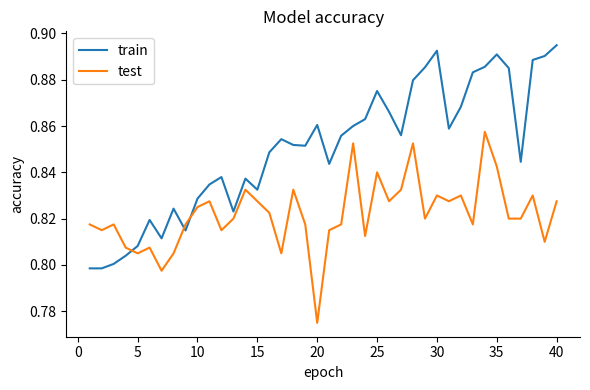

True or false: train and test intersect in this chart.

True